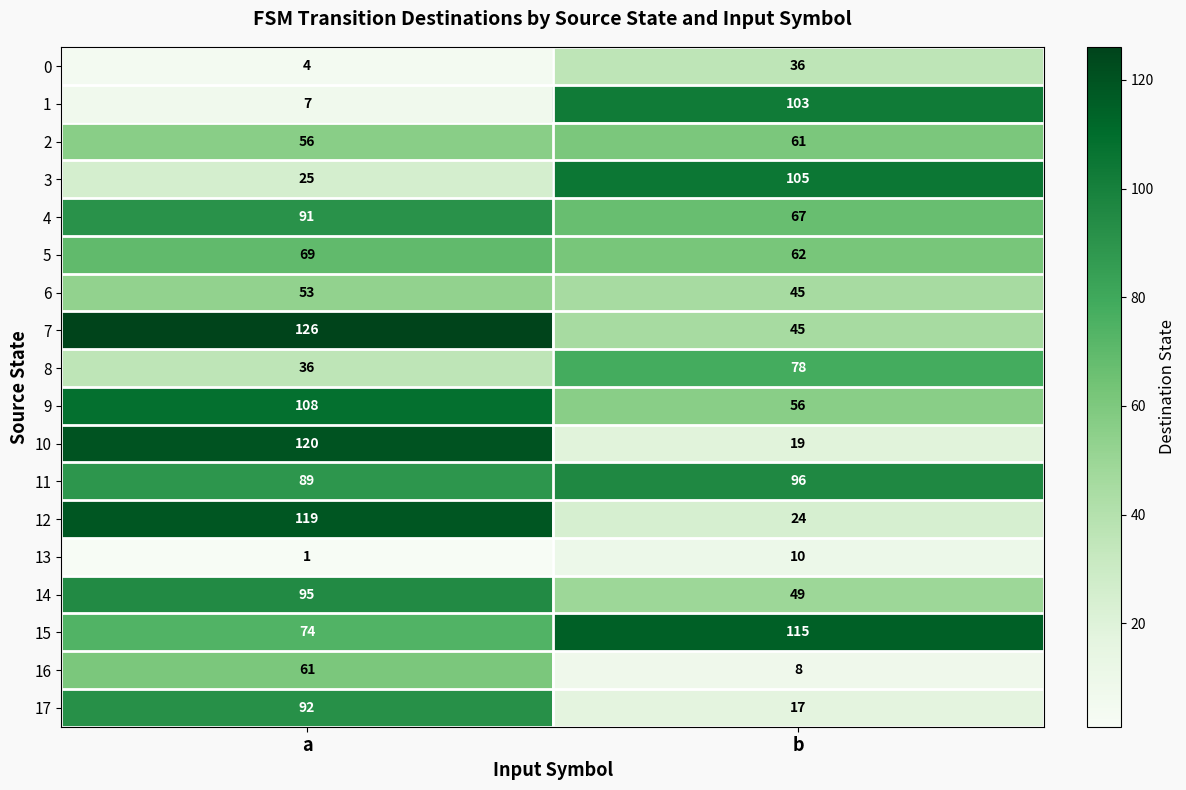

At which label does 12 reach its peak?

a